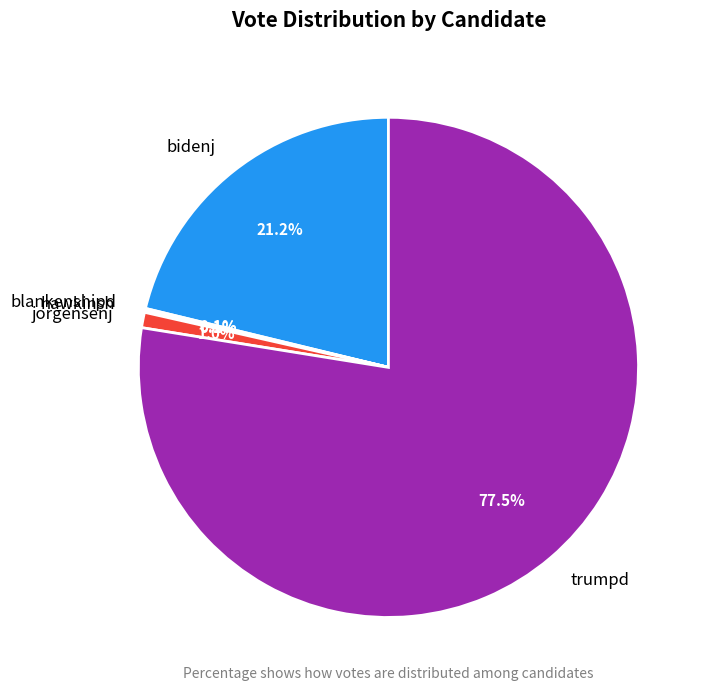

Which slice is the largest?

trumpd